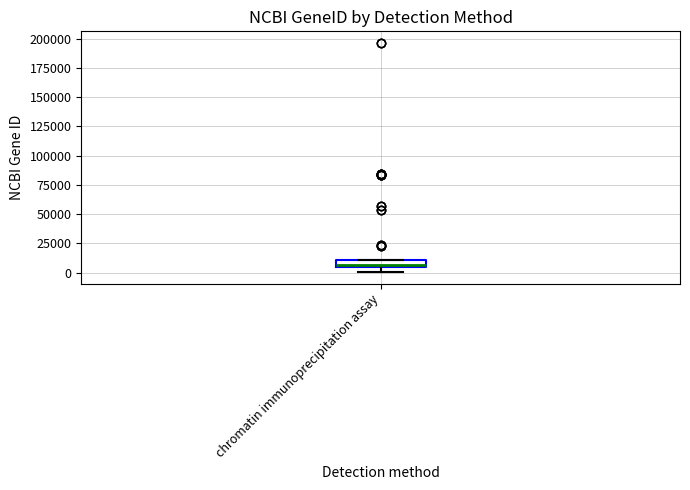

Where is the upper edge of the box for chromatin immunoprecipitation assay on the y-axis? The values are not printed on the chart, so give them approximately, as read against the axis.

10000